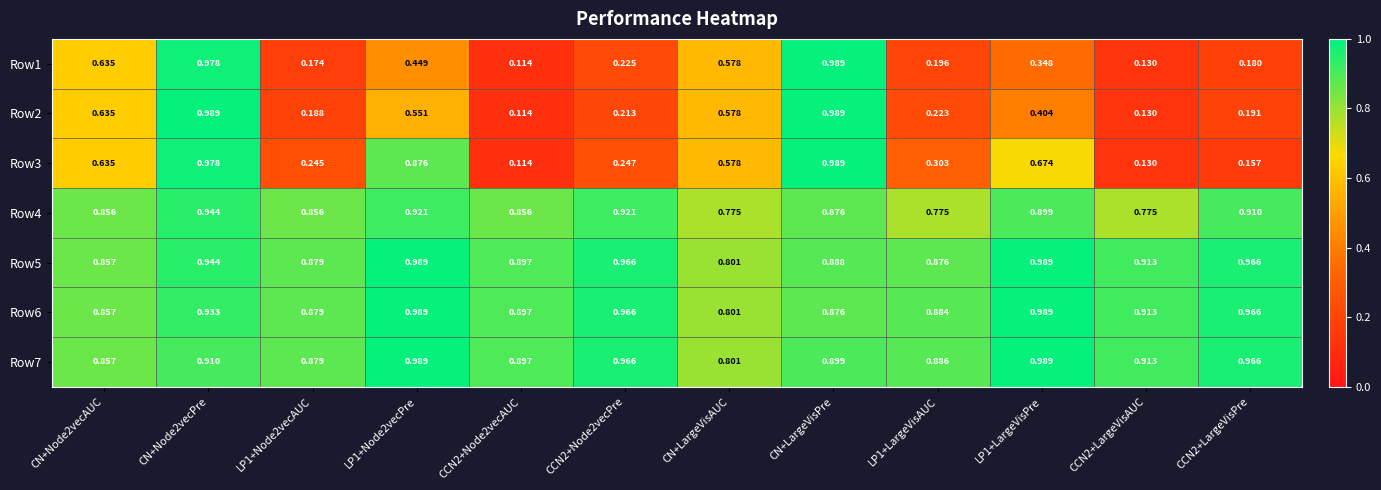

What is the total value across all series at LP1+LargeVisPre?

5.3